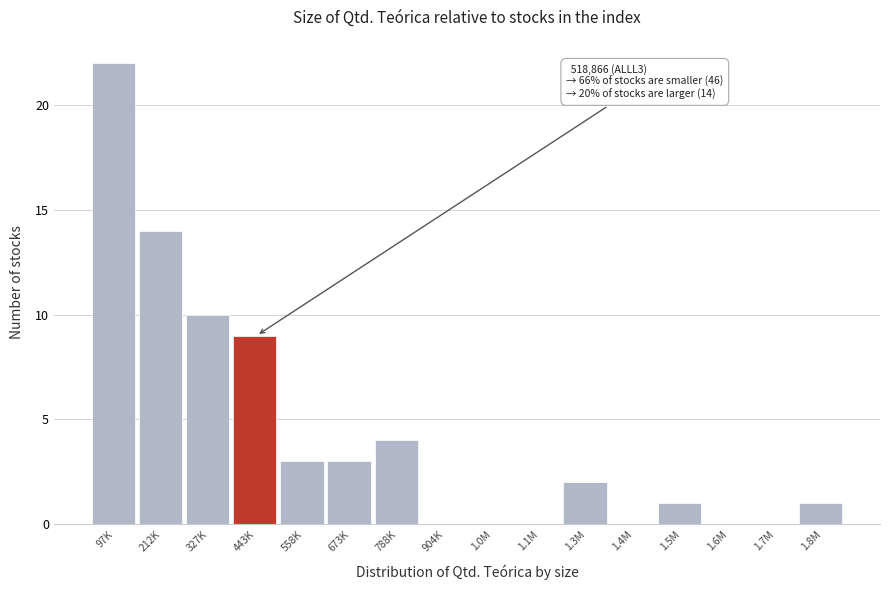

Reading left to right, list all the values displayed in this chart.

97K=22	212K=14	327K=10	443K=9	558K=3	673K=3	788K=4	904K=0	1.0M=0	1.1M=0	1.3M=2	1.4M=0	1.5M=1	1.6M=0	1.7M=0	1.8M=1